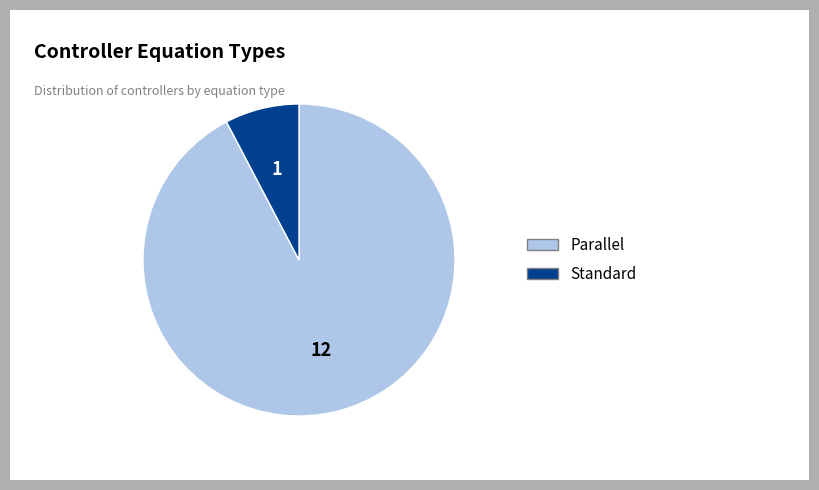

Is Standard the majority of the pie?

No